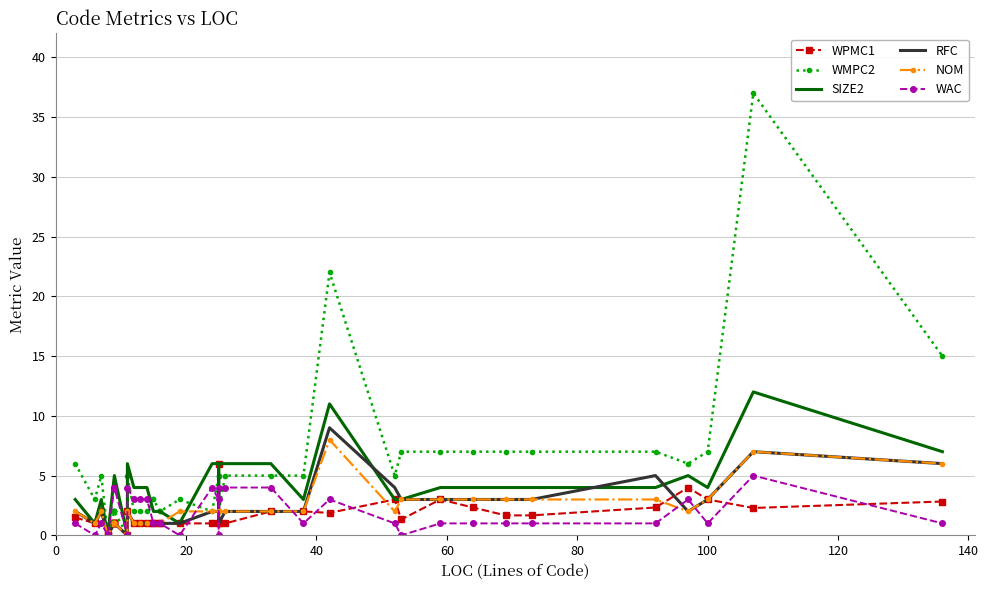

What is the difference between the second highest and minimum values in the RFC series?

7.0